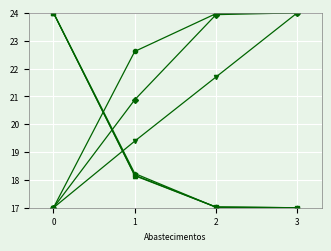

What is the total value across all series at 1?

117.4